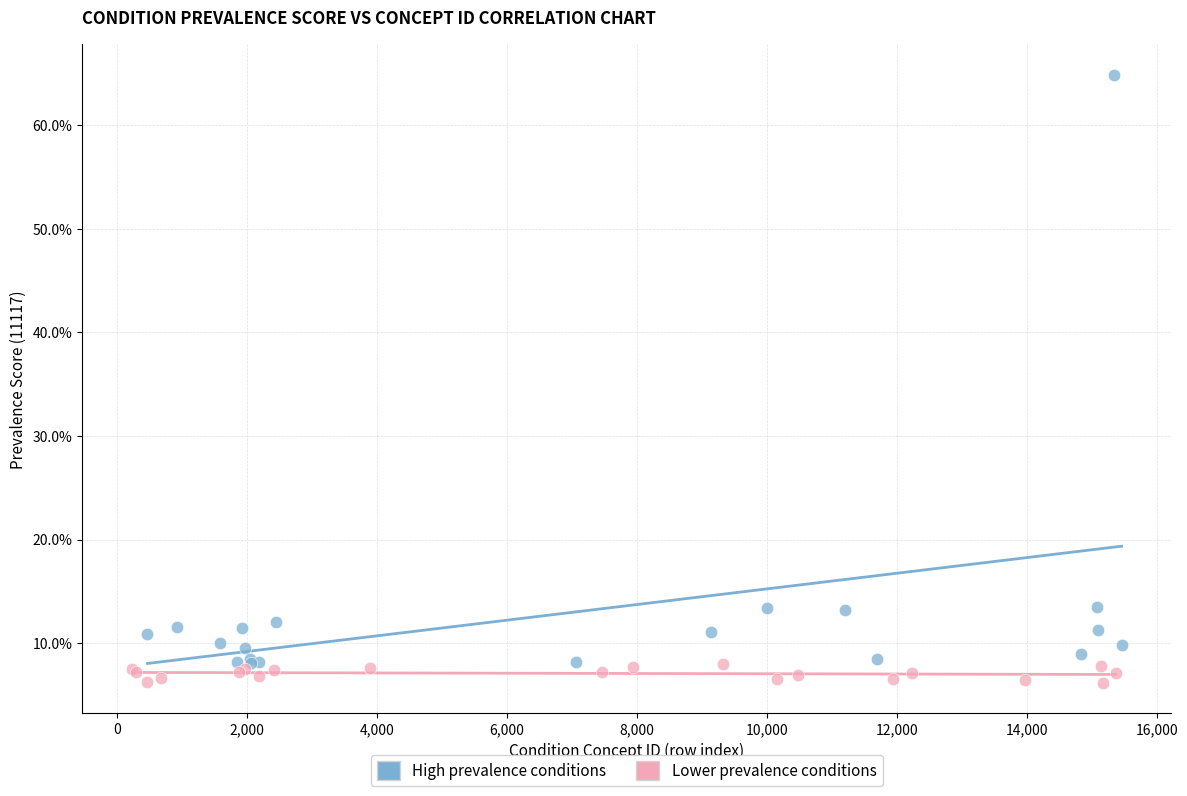

What are all the series names shown in the legend?

High prevalence conditions, Lower prevalence conditions